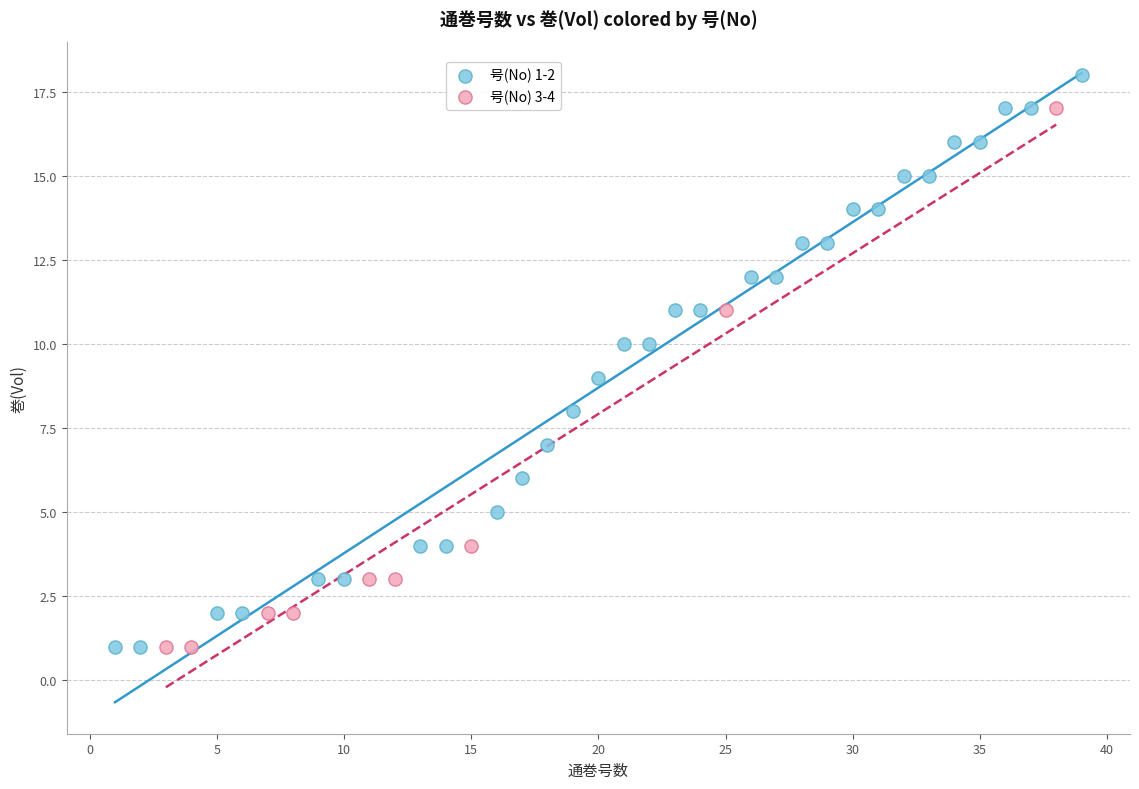

Which series has the largest Y range (max minus min)?

号(No) 1-2